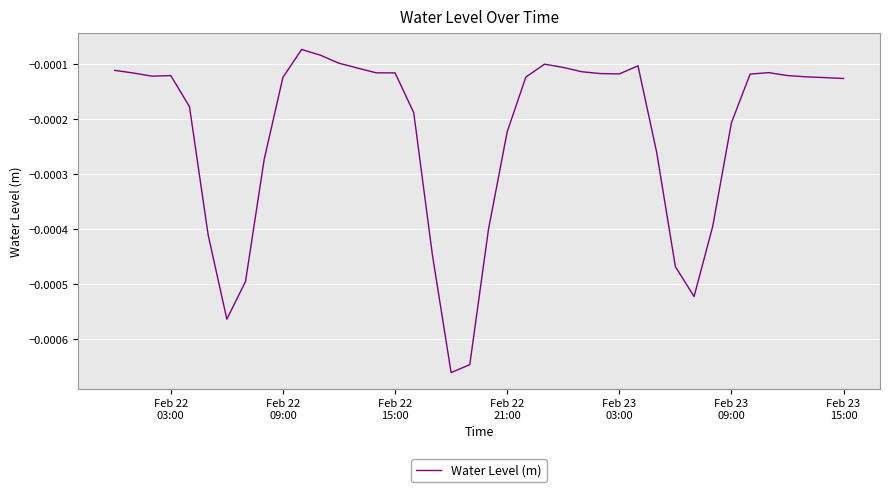

How many lines are shown in the chart?

1